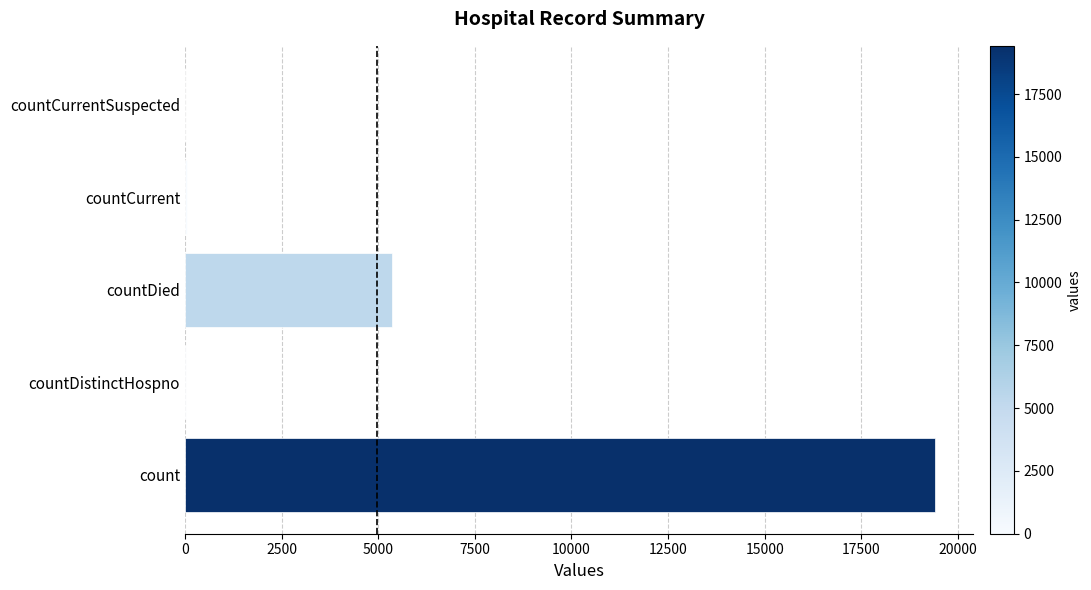

The chart shows a value of 11186 at countCurrentSuspected. True or false?

False